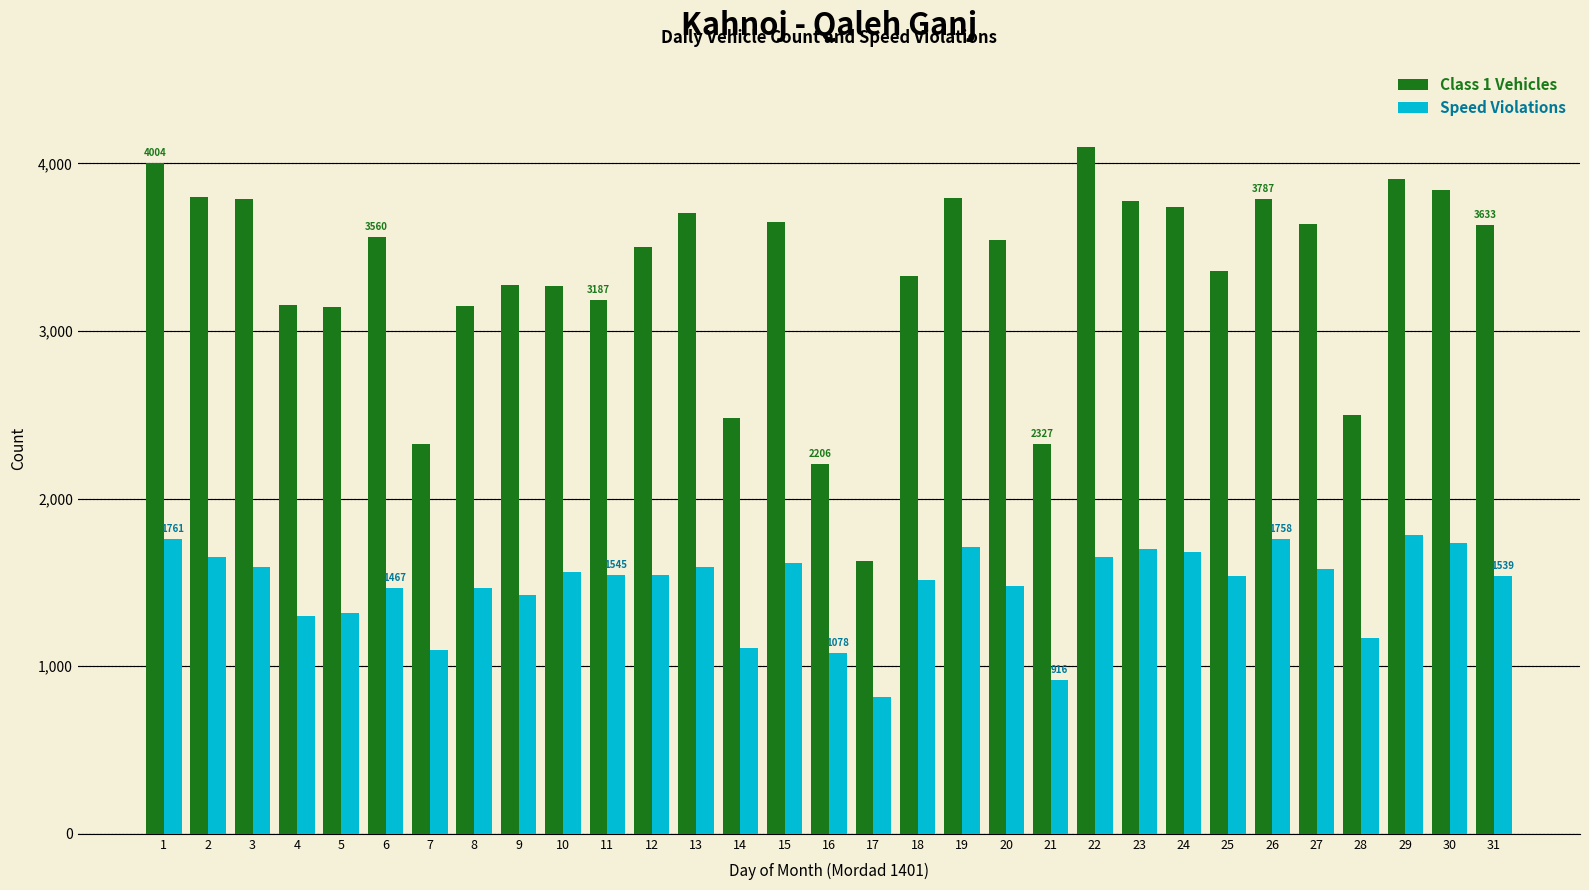

What is the total value across all series at 20?

5018